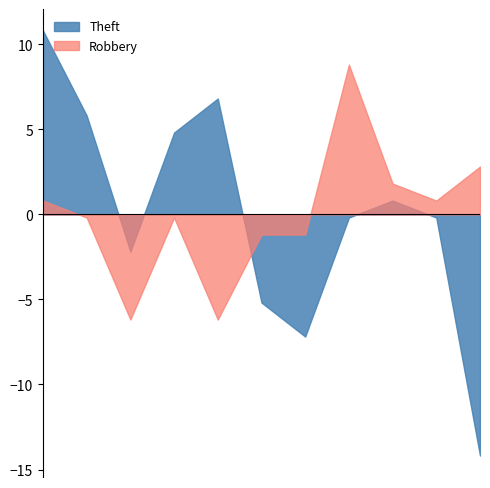

Count the number of data series in this chart.

2